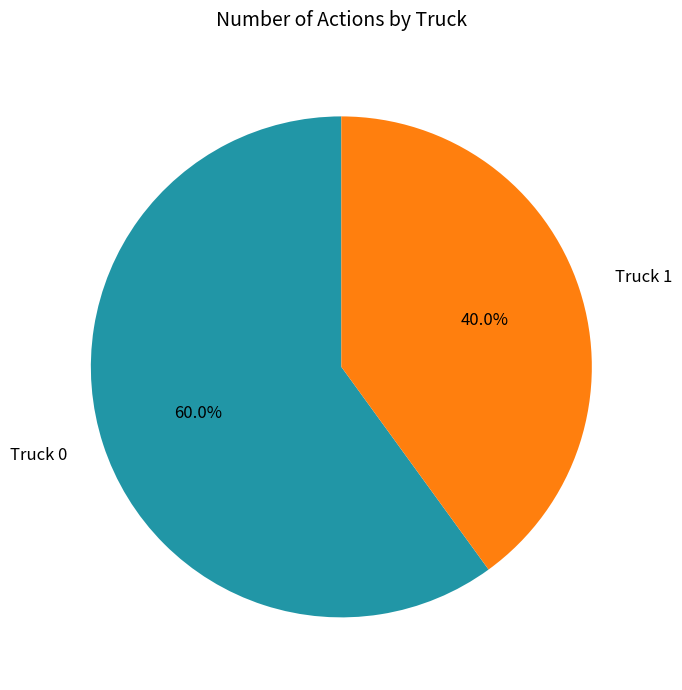

What is the ratio of the value at Truck 1 to the value at Truck 0?

0.7